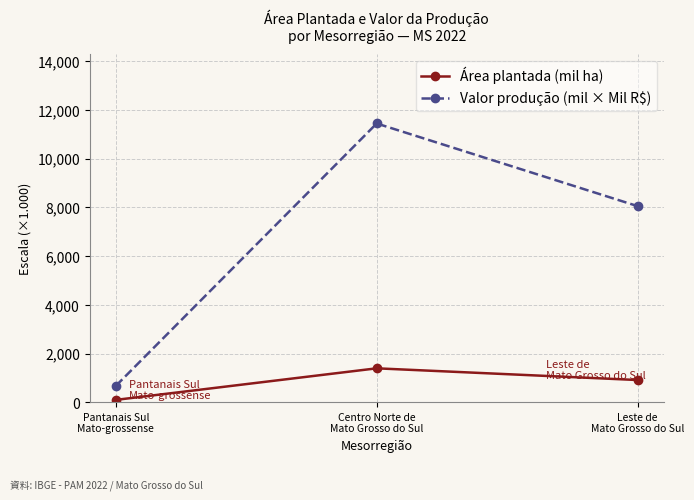

Is the value of Área plantada (mil ha) at Pantanais Sul
Mato-grossense greater than the value of Valor produção (mil × Mil R$) at Centro Norte de
Mato Grosso do Sul?

No